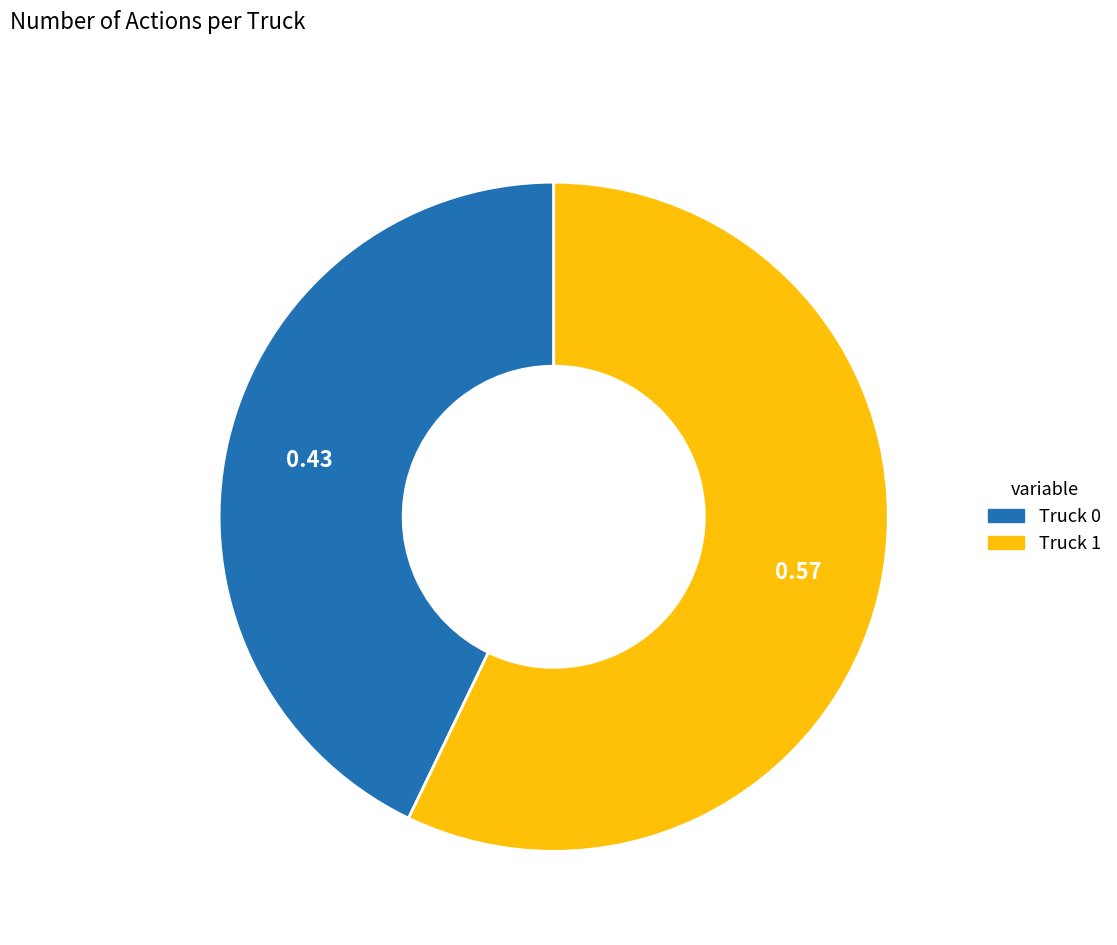

How many slices are in this pie chart?

2